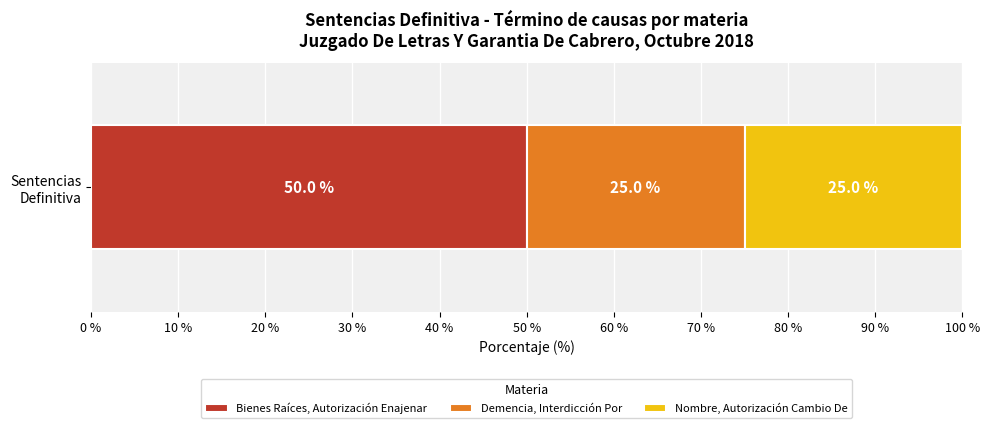

What is the maximum value for Bienes Raíces, Autorización Enajenar?

50